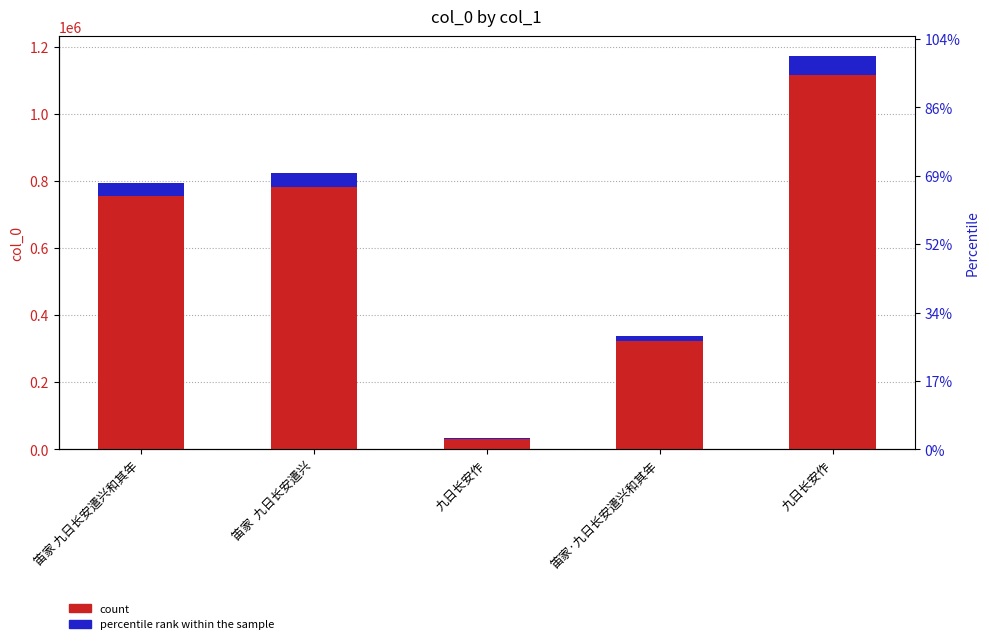

How many data points in col_0 are above 780109?

2